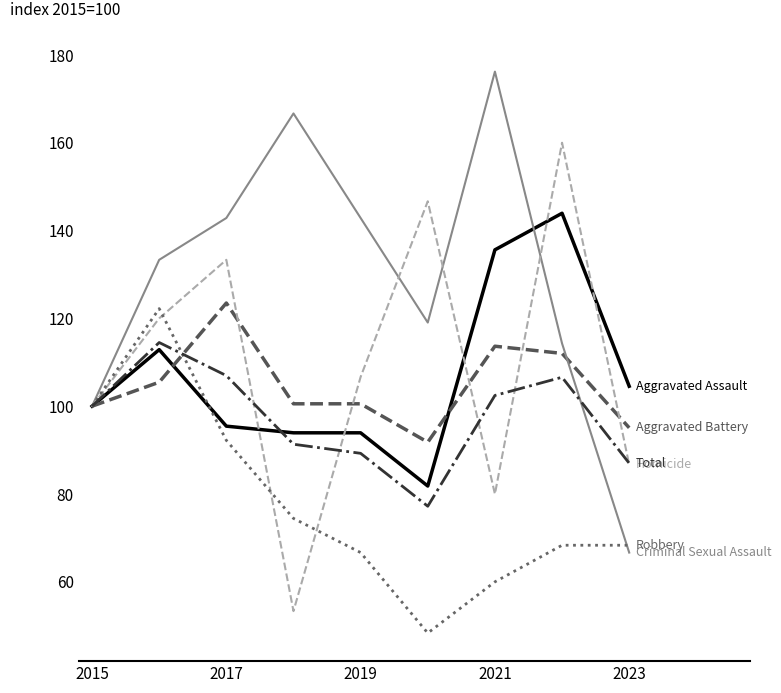

How many lines are shown in the chart?

6